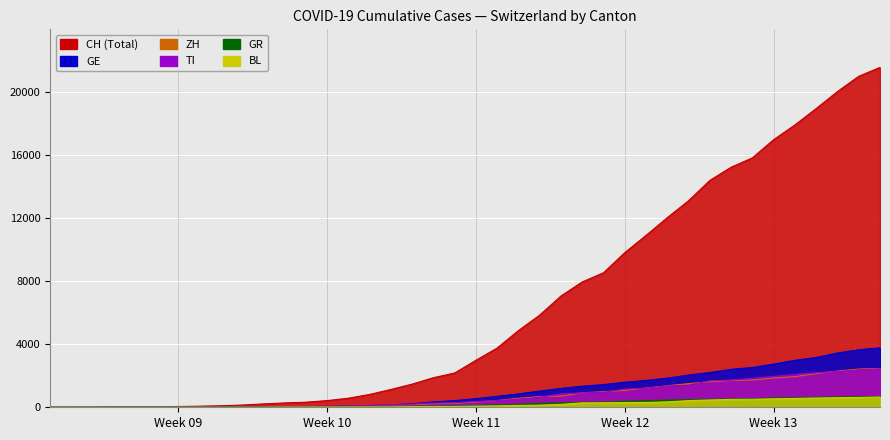

What is the maximum value shown in the chart?

21584